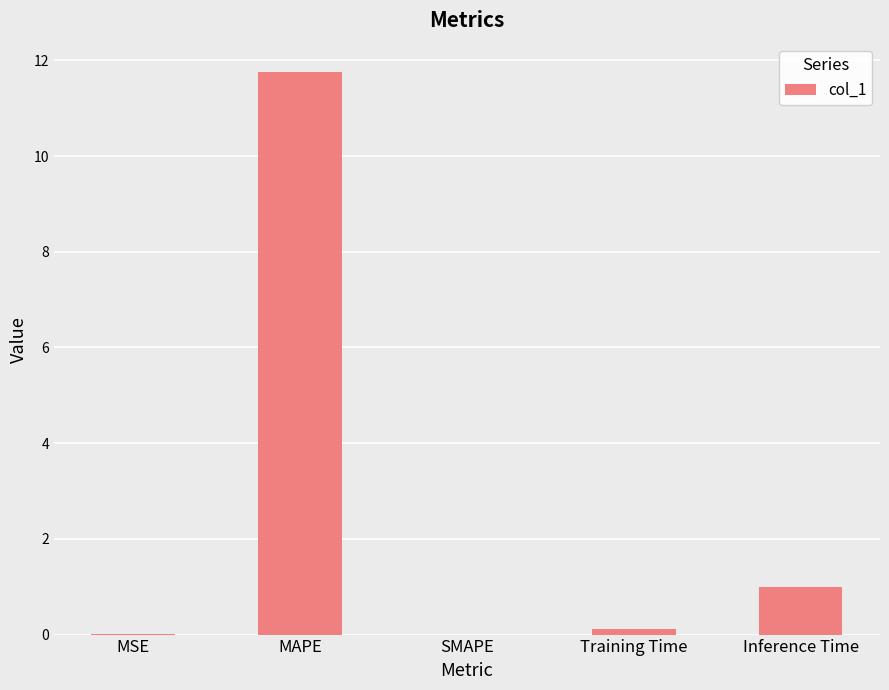

How many distinct data groups are displayed?

1